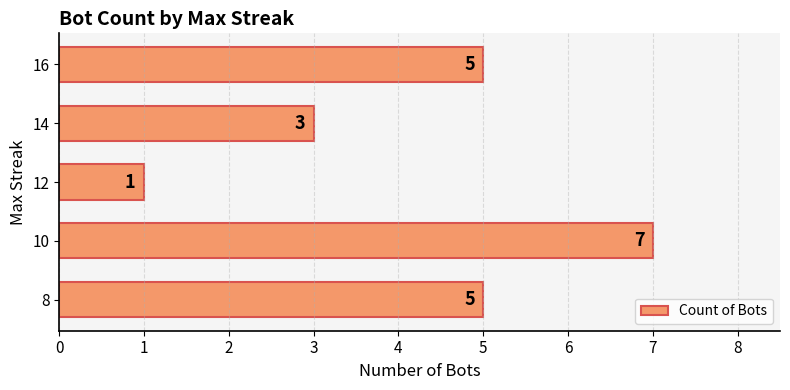

What is the difference between the maximum and minimum values?

6